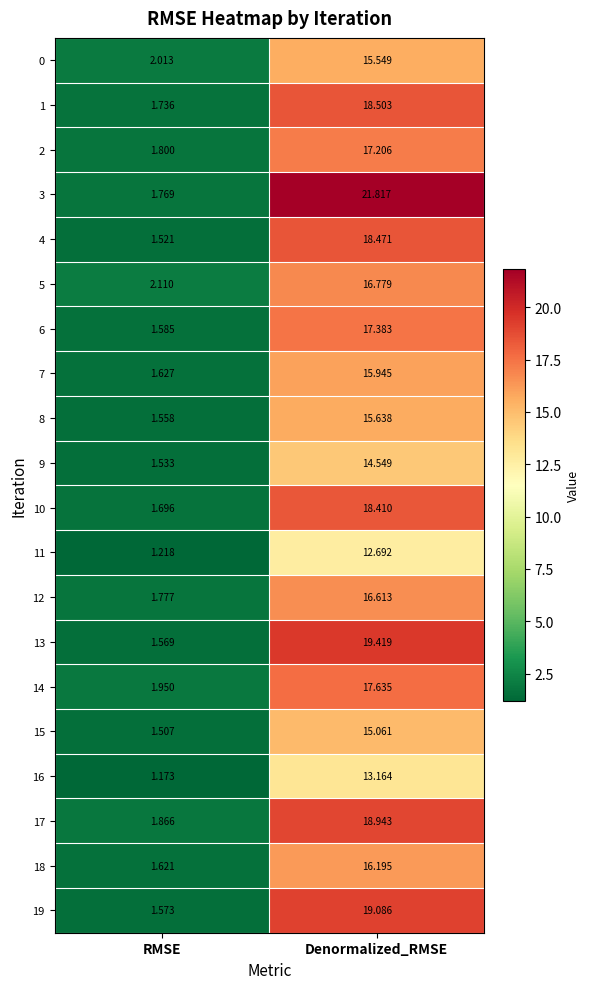

At which label is 5 closest to 9?

RMSE